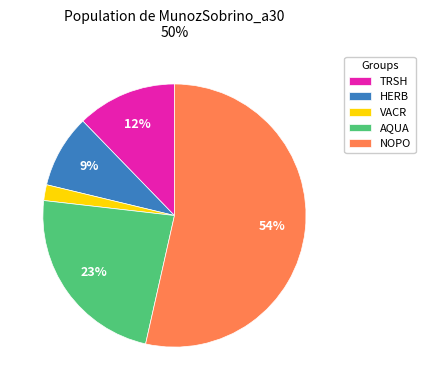

Rank the categories by value from lowest to highest.

VACR, HERB, TRSH, AQUA, NOPO